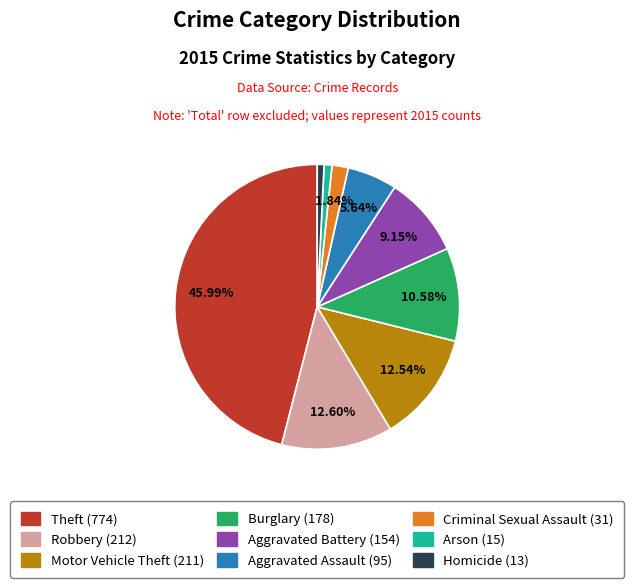

What percentage do Burglary and Criminal Sexual Assault together represent?

12.4%